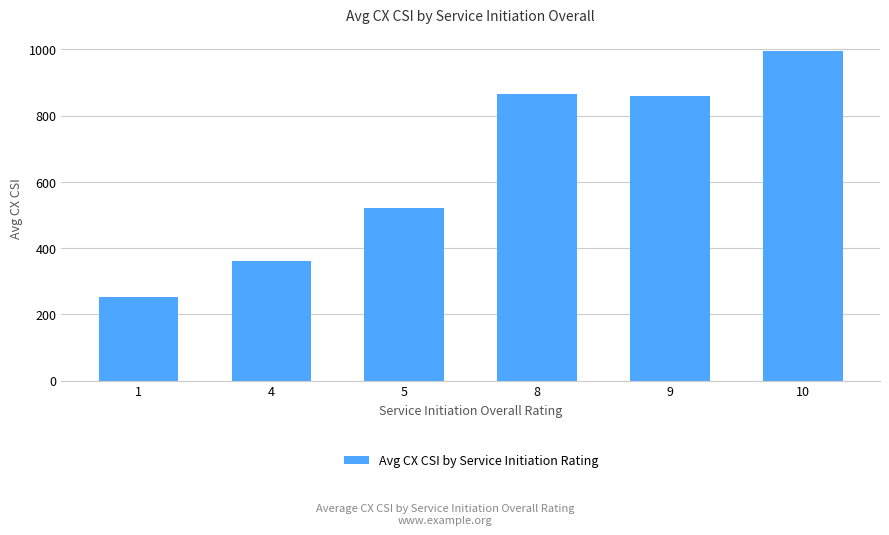

What is the value of the 6th bar from the left?

996.2